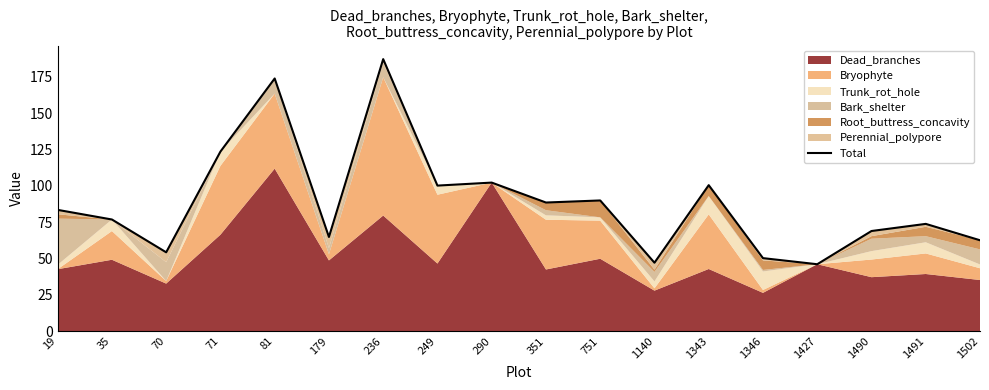

List the labels in order of value, largest first.

236, 81, 71, 290, 1343, 249, 751, 351, 19, 35, 1491, 1490, 179, 1502, 70, 1346, 1140, 1427